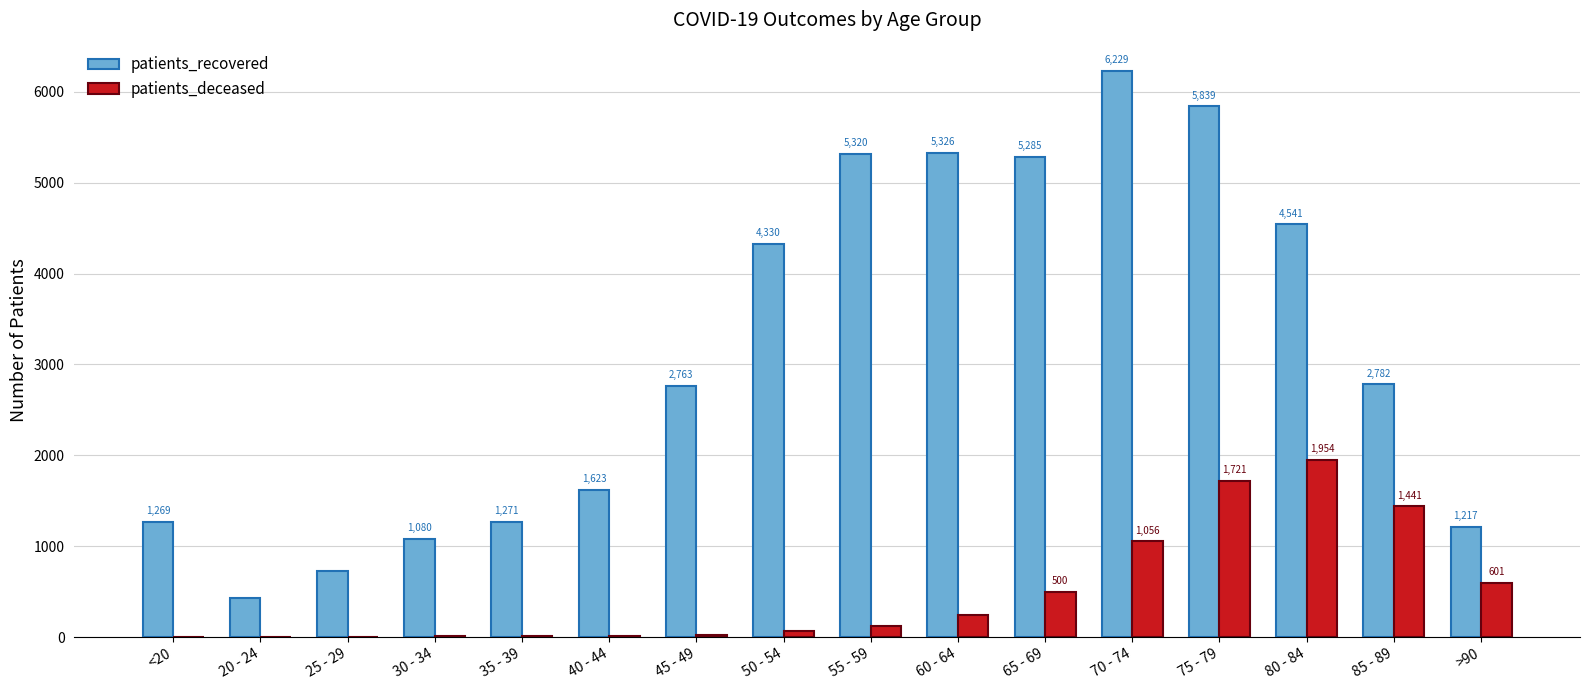

What is the total value across all series at 45 - 49?

2788